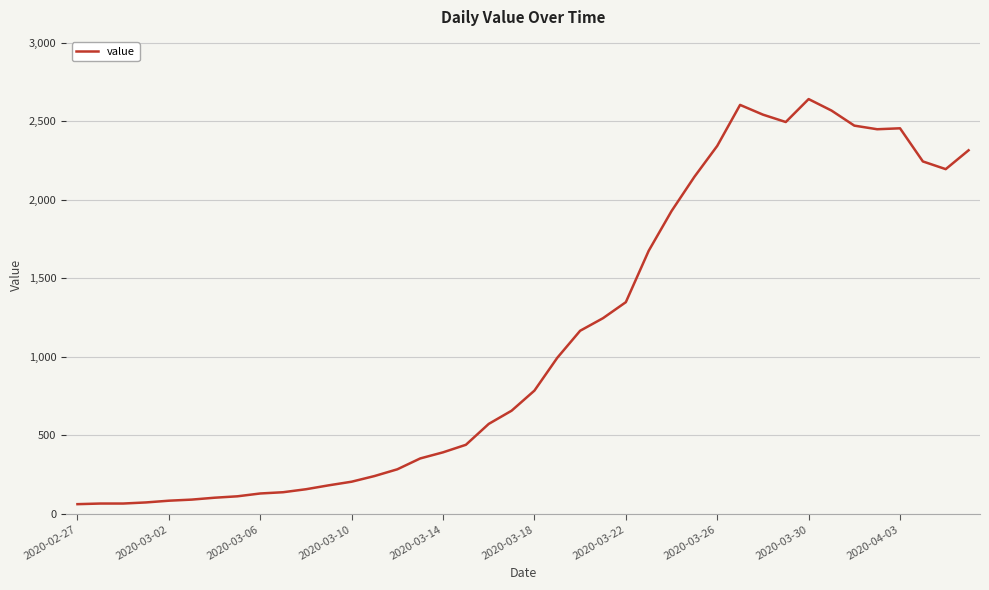

True or false: the data has more than 2 interior local peaks.

True